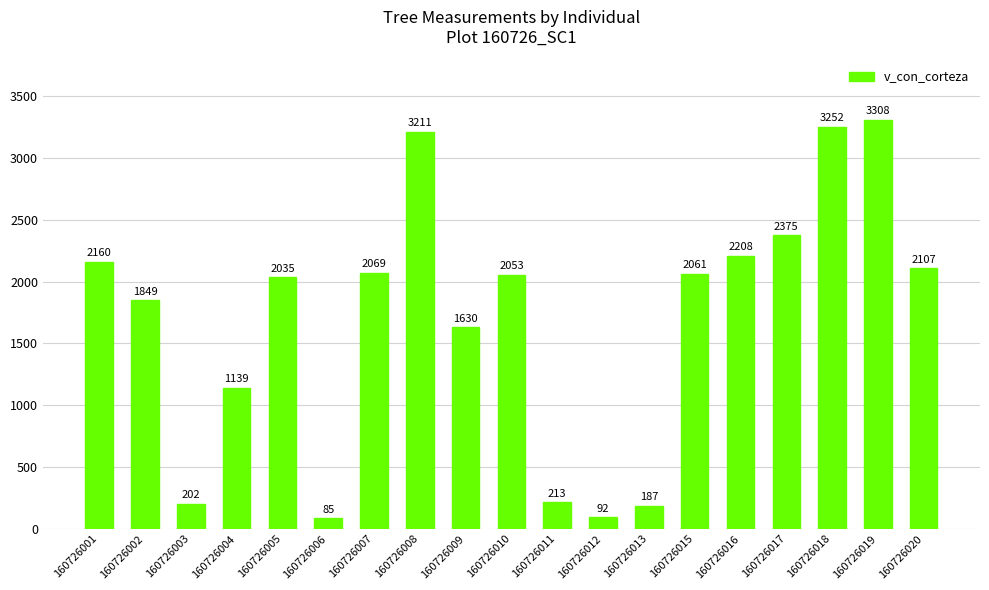

Which category has the highest value across all series?

160726019